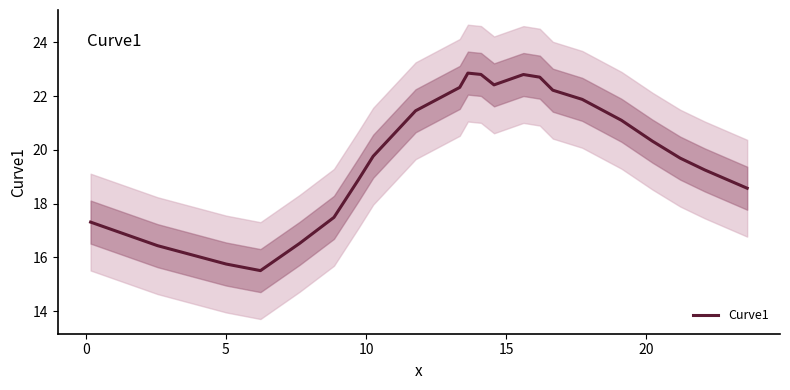

True or false: there are more than 0 points higher than both neighbors.

True